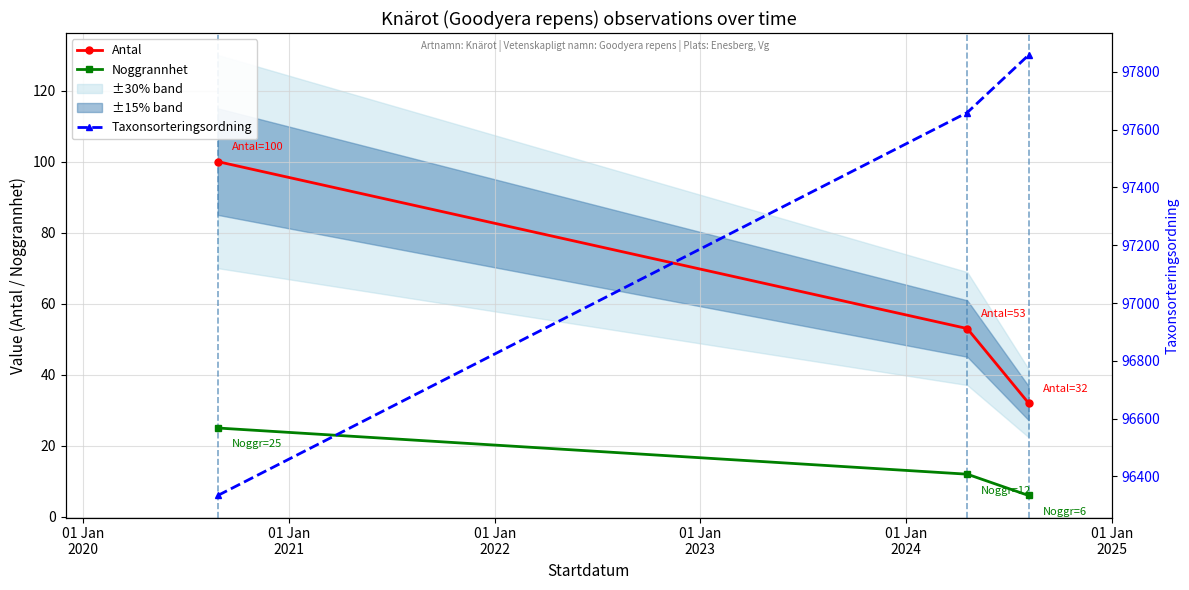

What is the maximum value for Antal?

100